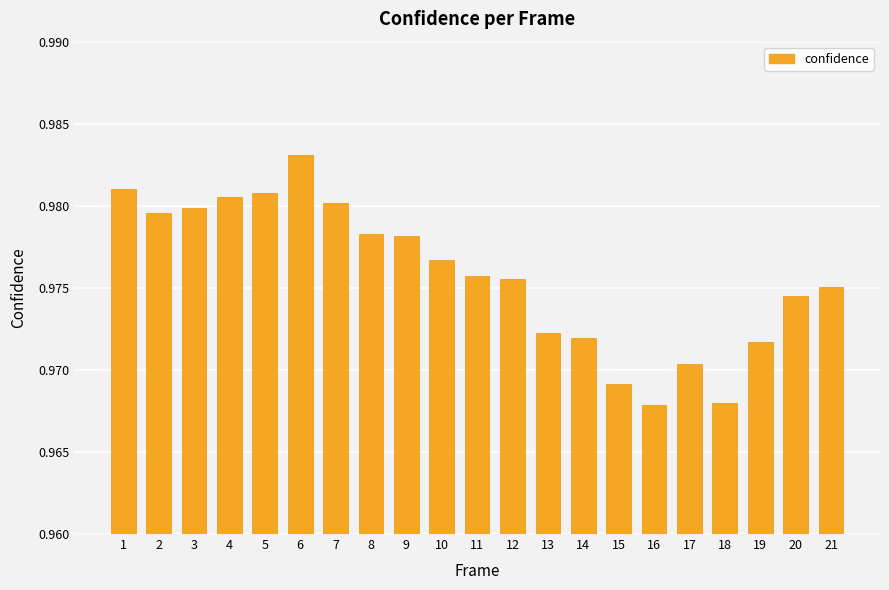

How many values are between 0 and 1?

21